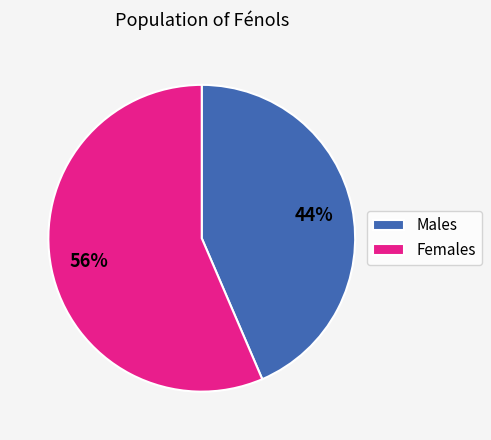

To the nearest percent, what is the average slice percentage?

50%